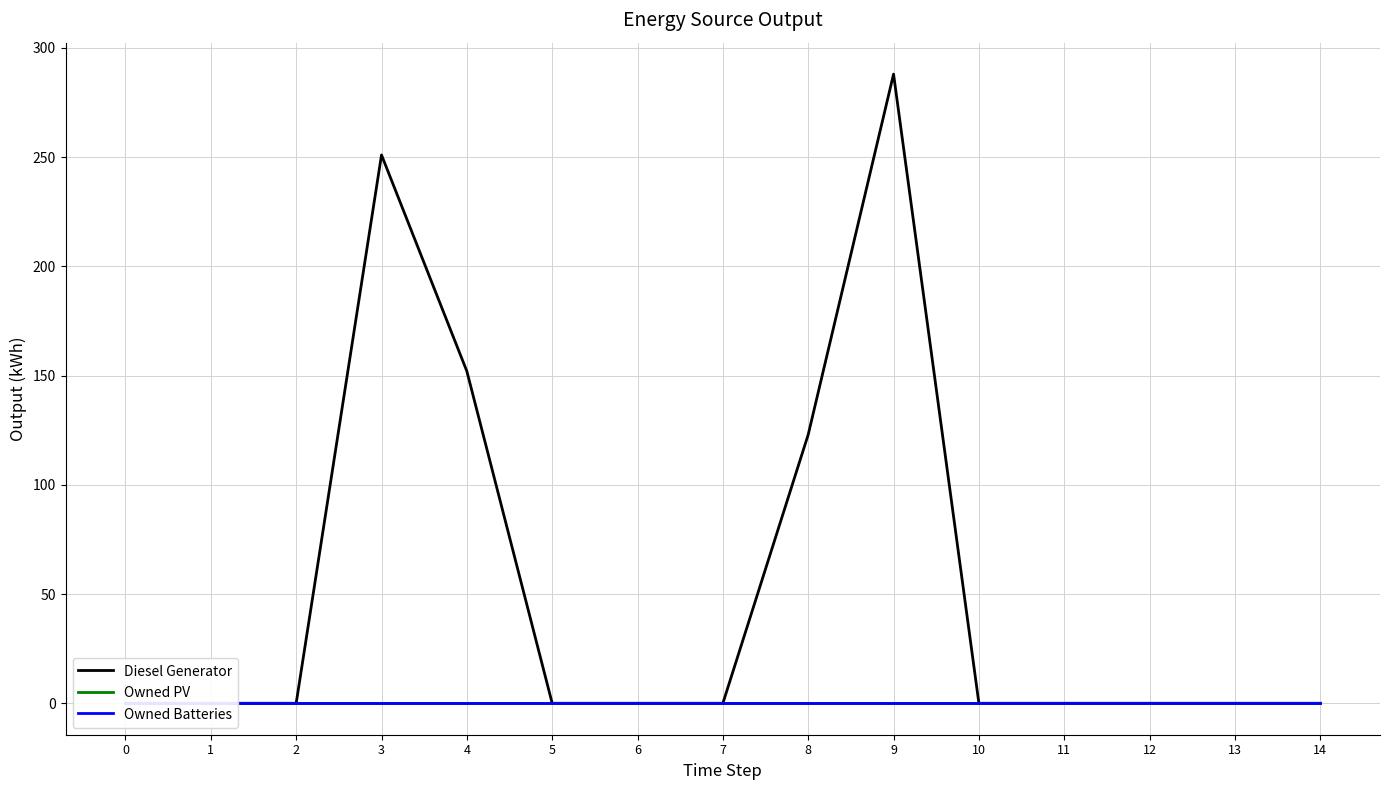

Rank the categories by Diesel Generator value from lowest to highest.

0, 1, 2, 5, 6, 7, 10, 11, 12, 13, 14, 8, 4, 3, 9